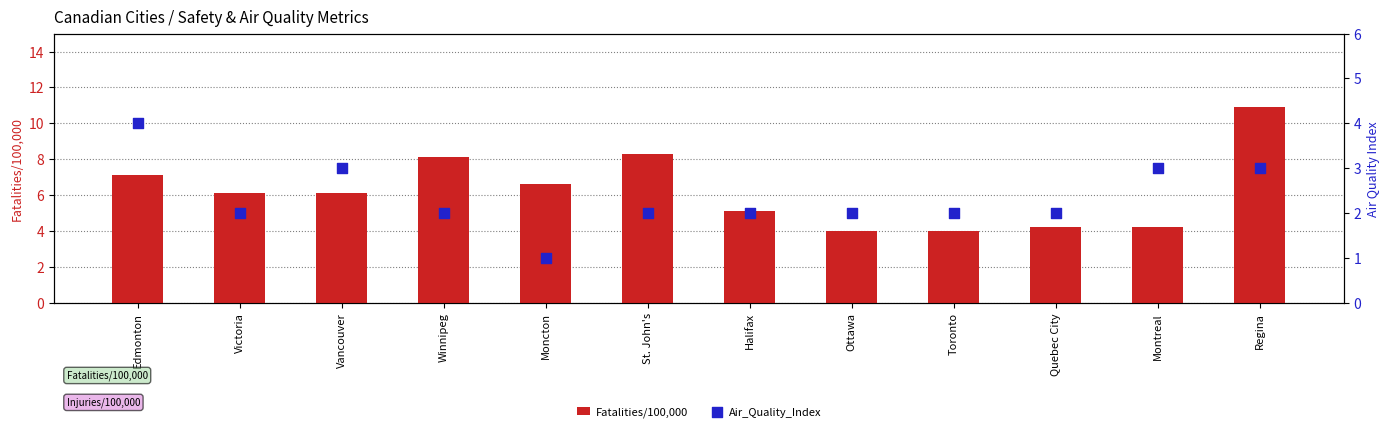

Which series reaches the maximum Y coordinate?

Fatalities/100,000